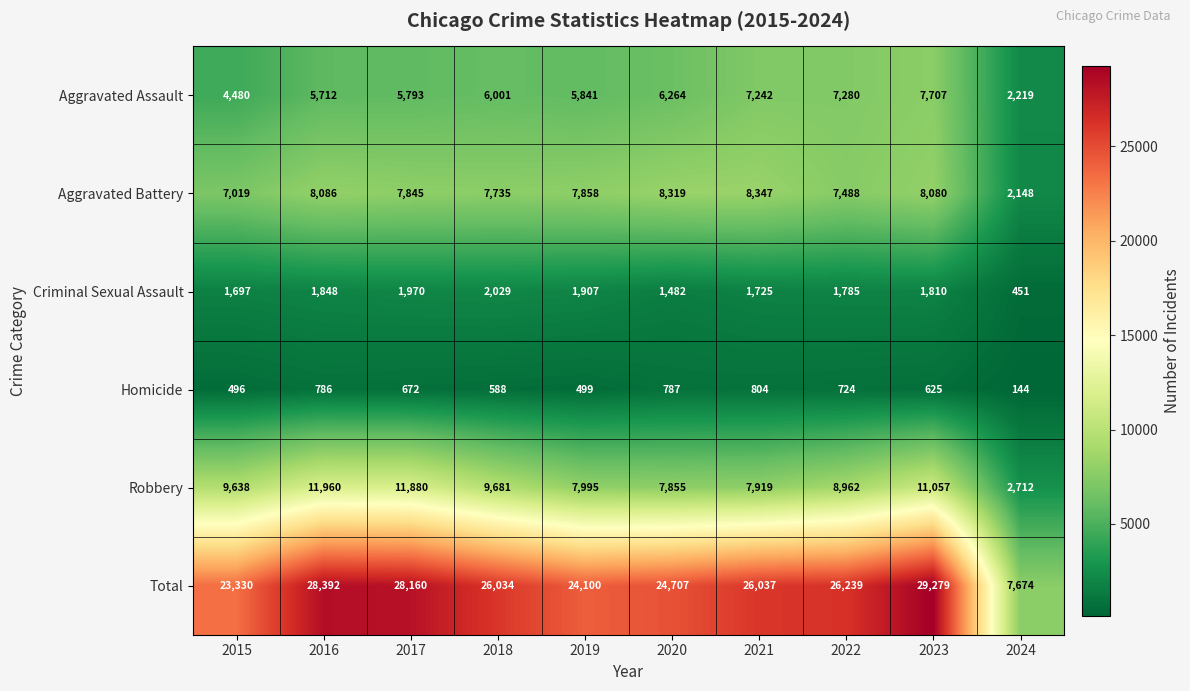

Which series has the widest spread of values?

Total